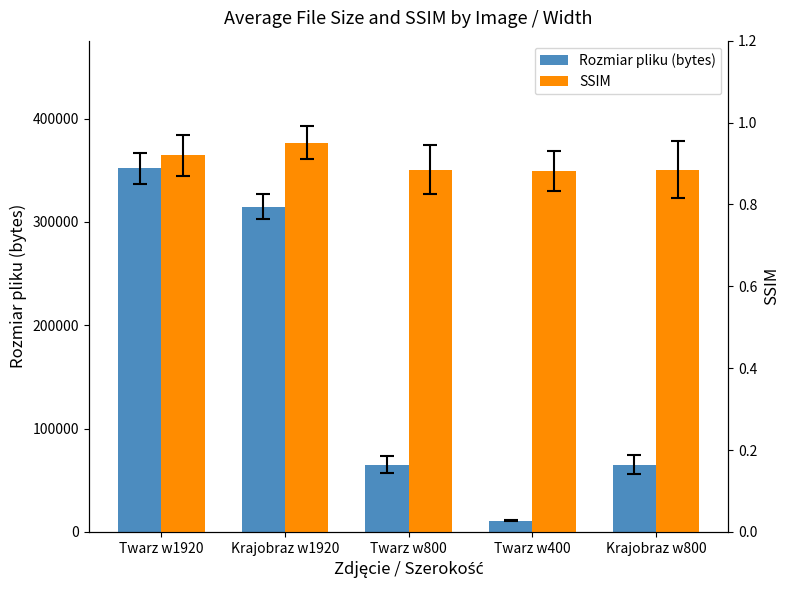

What is the maximum value for Rozmiar pliku (bytes)?

352162.0